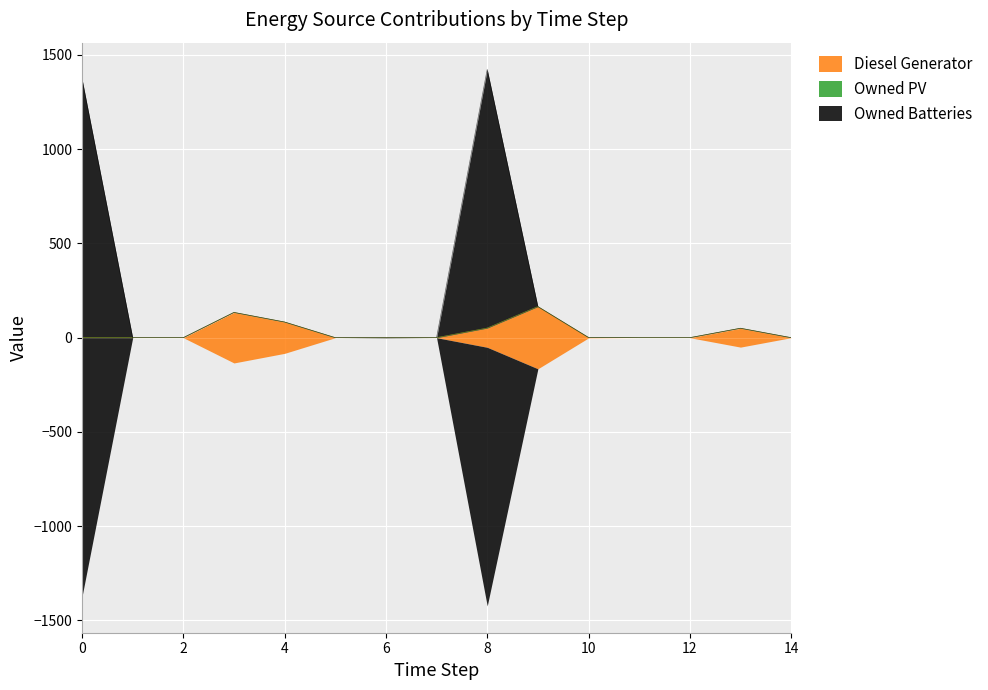

At which category is the sum across all series the highest?

8